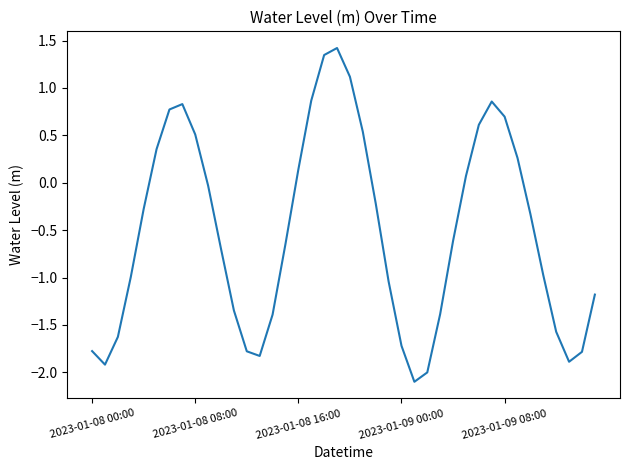

What is the smallest value displayed?

-2.1